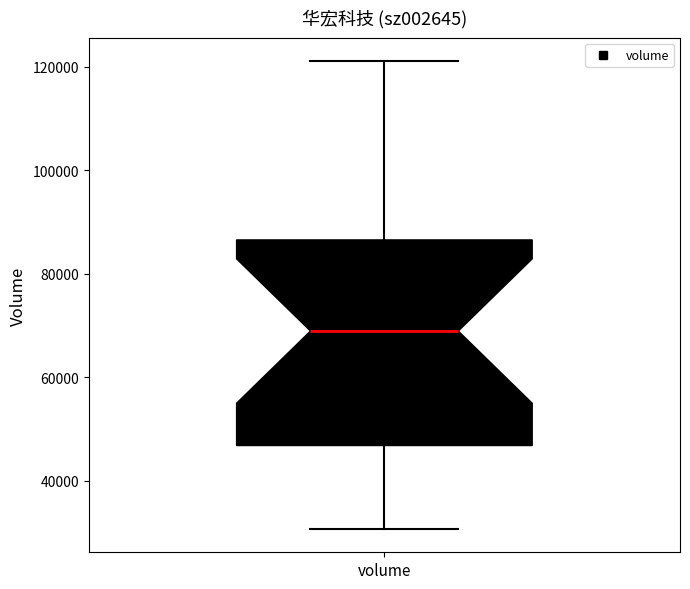

Where does the median line of the box for volume sit on the y-axis? The values are not printed on the chart, so give them approximately, as read against the axis.

68000